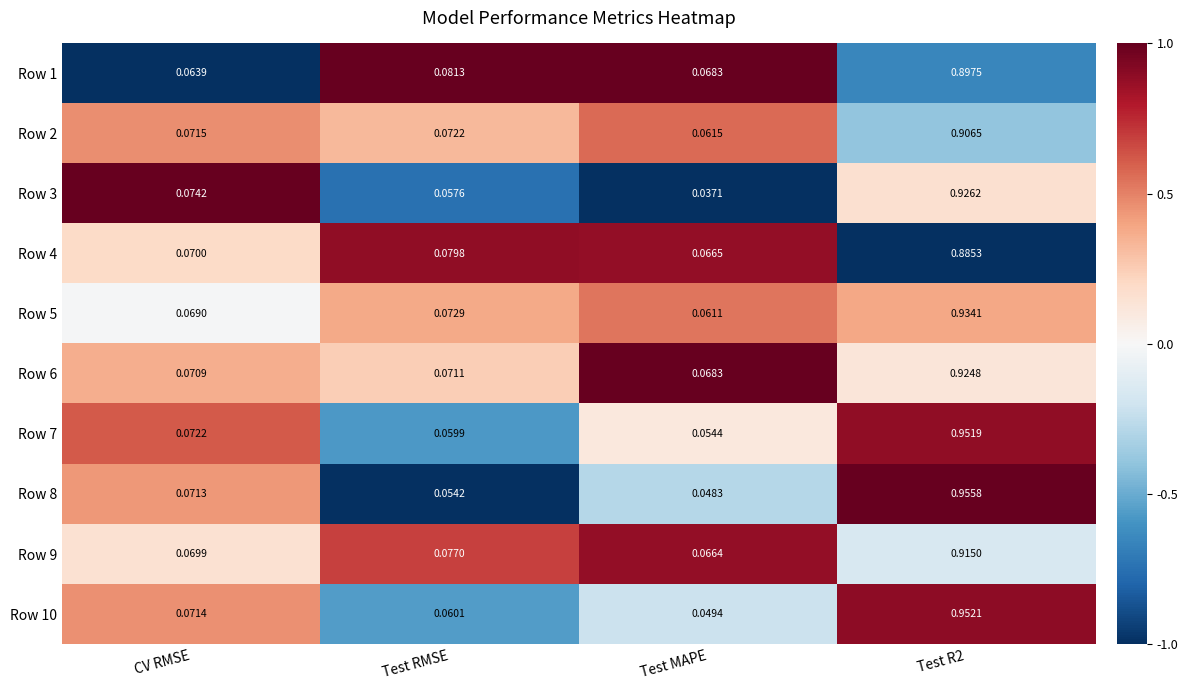

Where is Row 7 nearest to the value 0?

Test MAPE